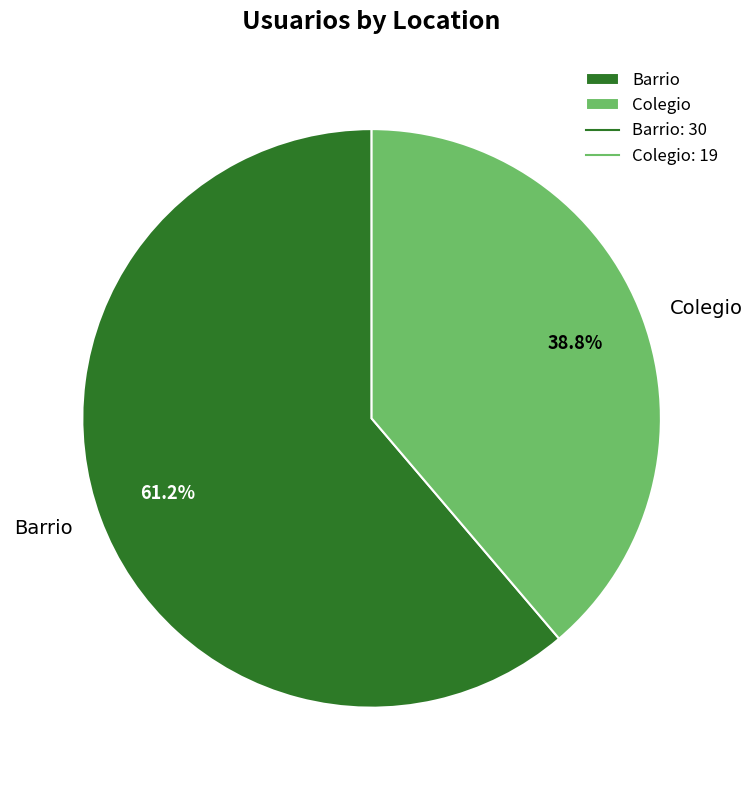

Combined, what portion of the pie is Barrio and Colegio?

100.0%